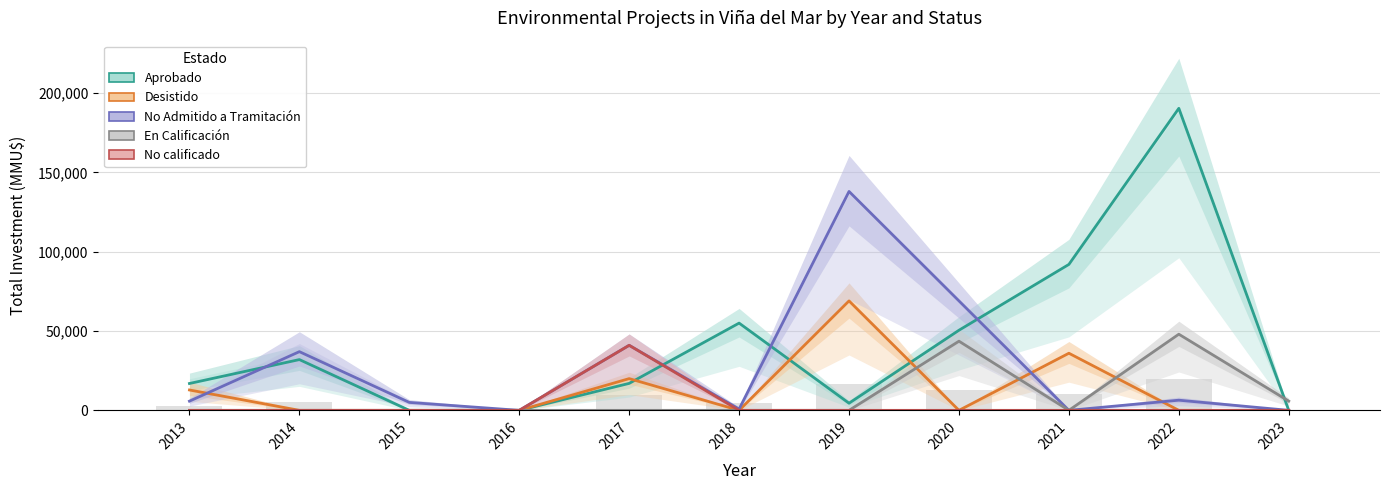

How many En Calificación values are between 0 and 5819?

9